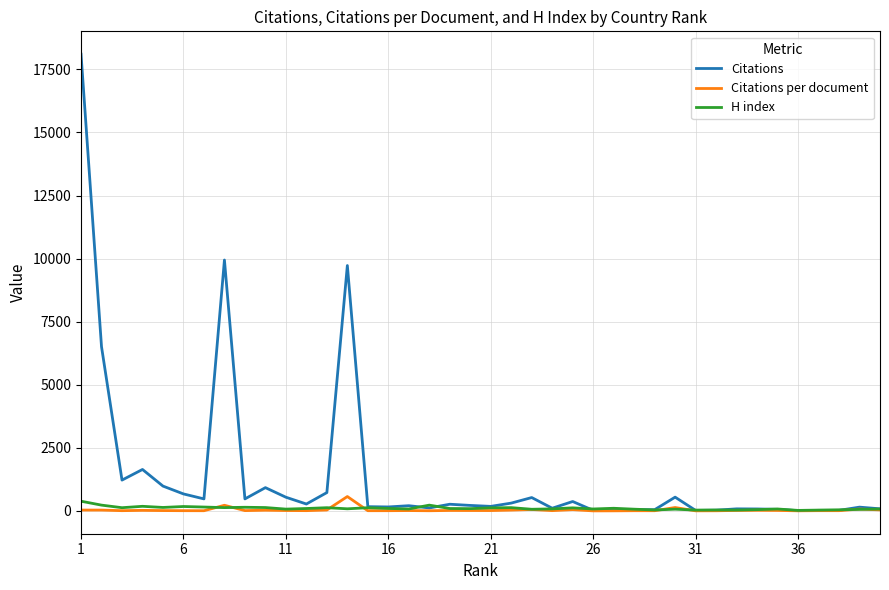

Which series has the largest total across all categories?

Citations